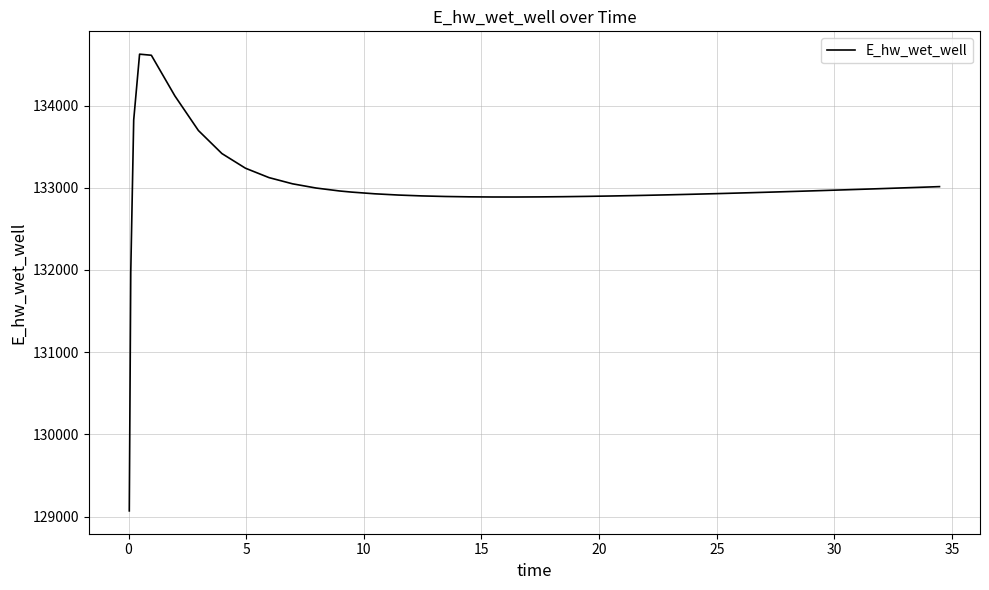

What is the difference between the maximum and minimum values?

5555.7